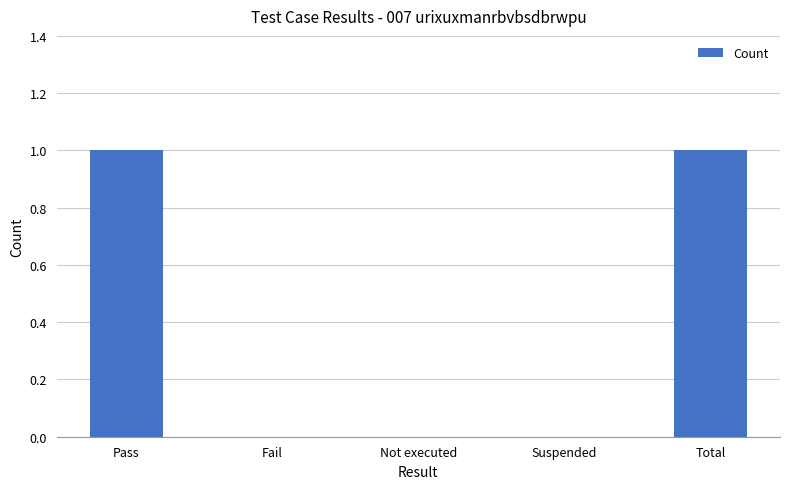

What is the change in value from Suspended to Total?

+1